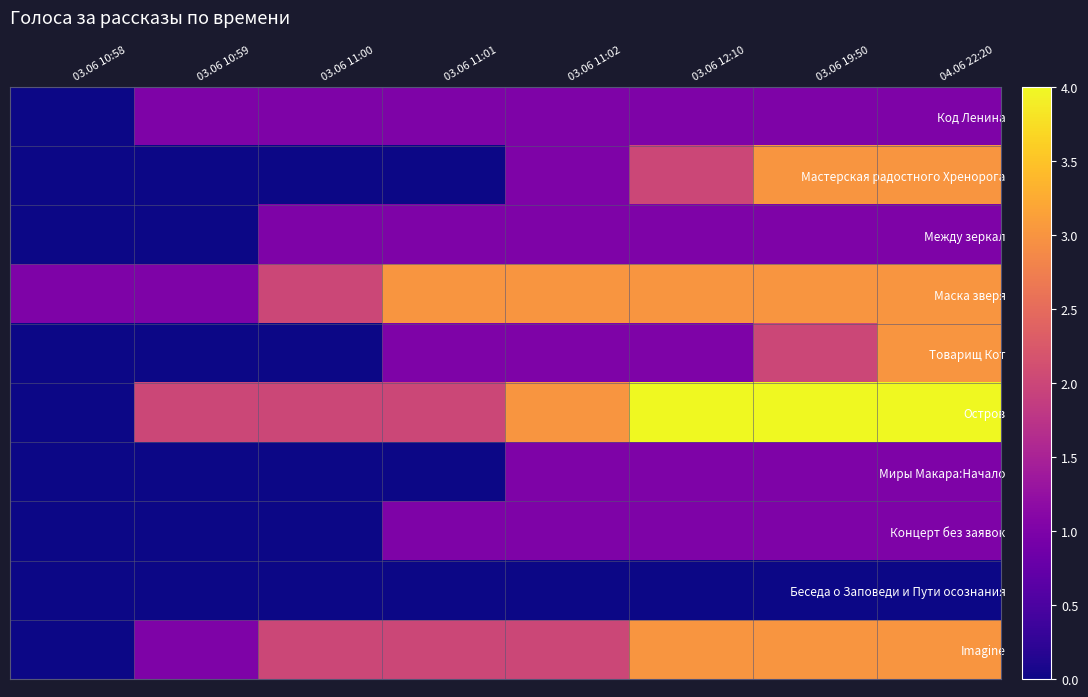

At which category does the chart reach its peak across all series?

03.06 12:10